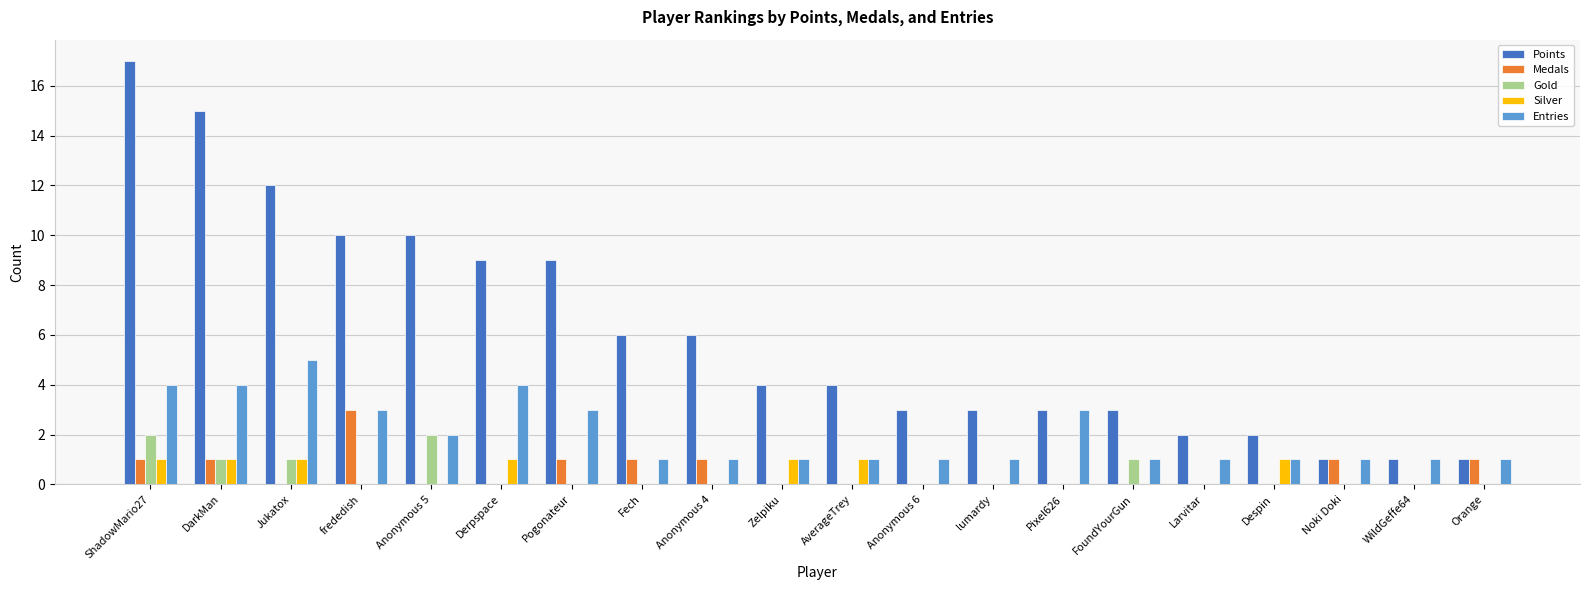

What is the total value across all series at DarkMan?

22